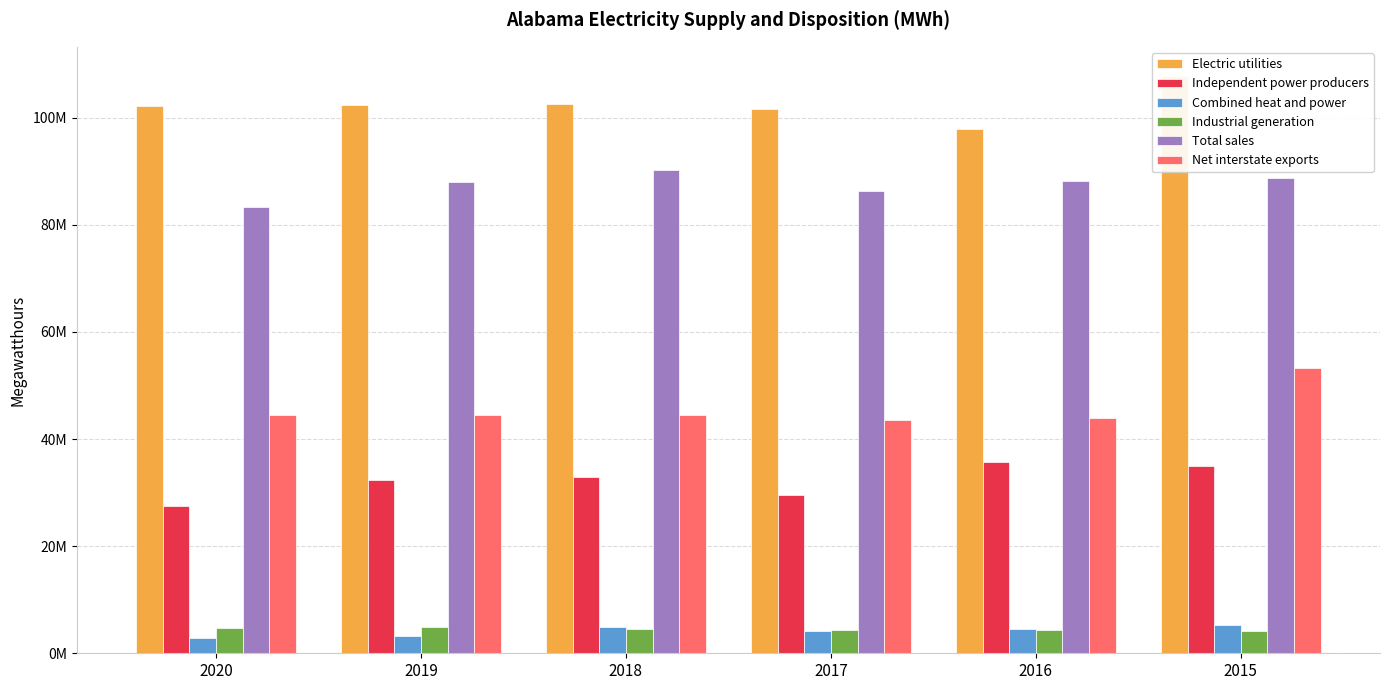

What is the difference between the maximum and minimum values in the Total sales series?

6884851